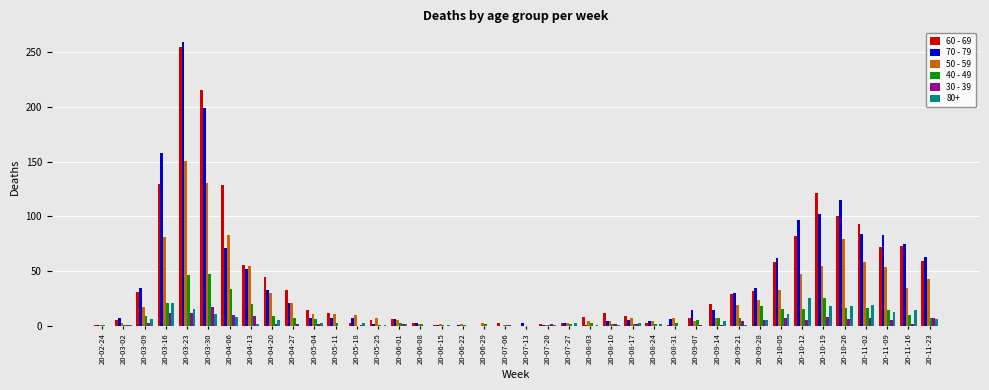

Count the number of categories in the chart.

40